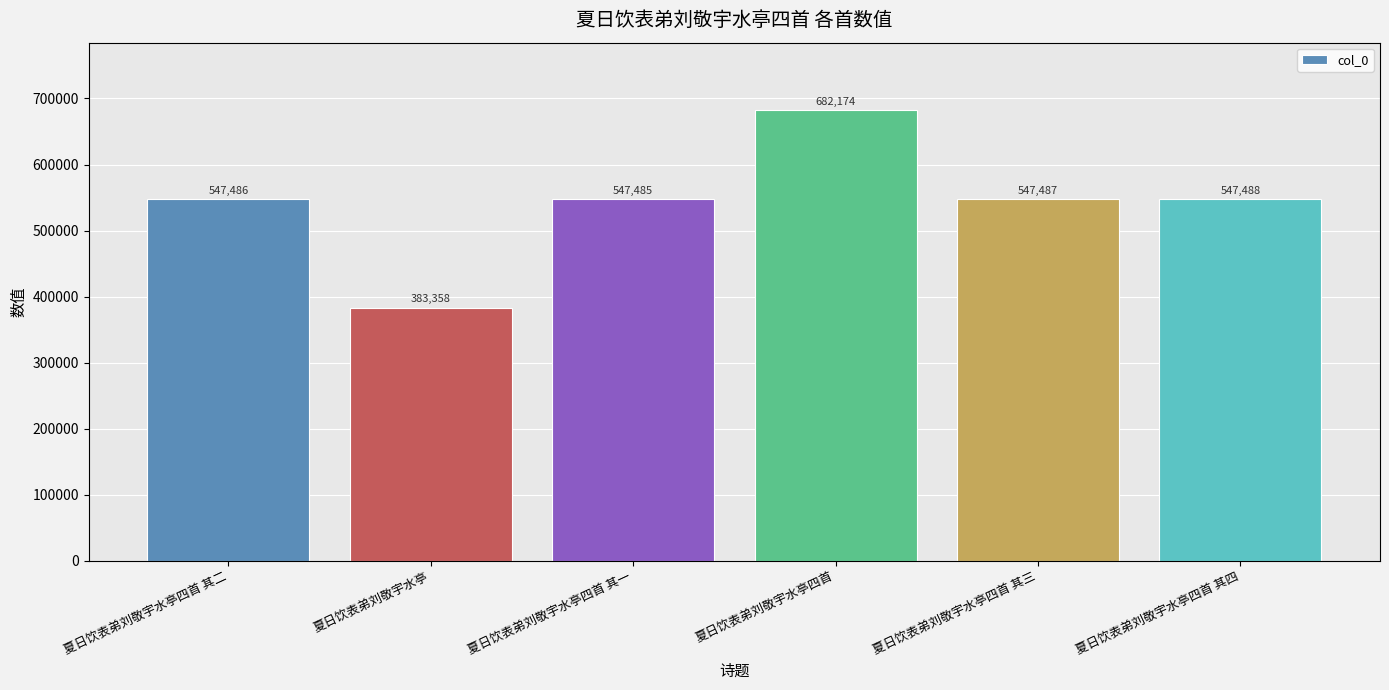

Rank the categories by value from lowest to highest.

夏日饮表弟刘敬宇水亭, 夏日饮表弟刘敬宇水亭四首 其一, 夏日饮表弟刘敬宇水亭四首 其二, 夏日饮表弟刘敬宇水亭四首 其三, 夏日饮表弟刘敬宇水亭四首 其四, 夏日饮表弟刘敬宇水亭四首